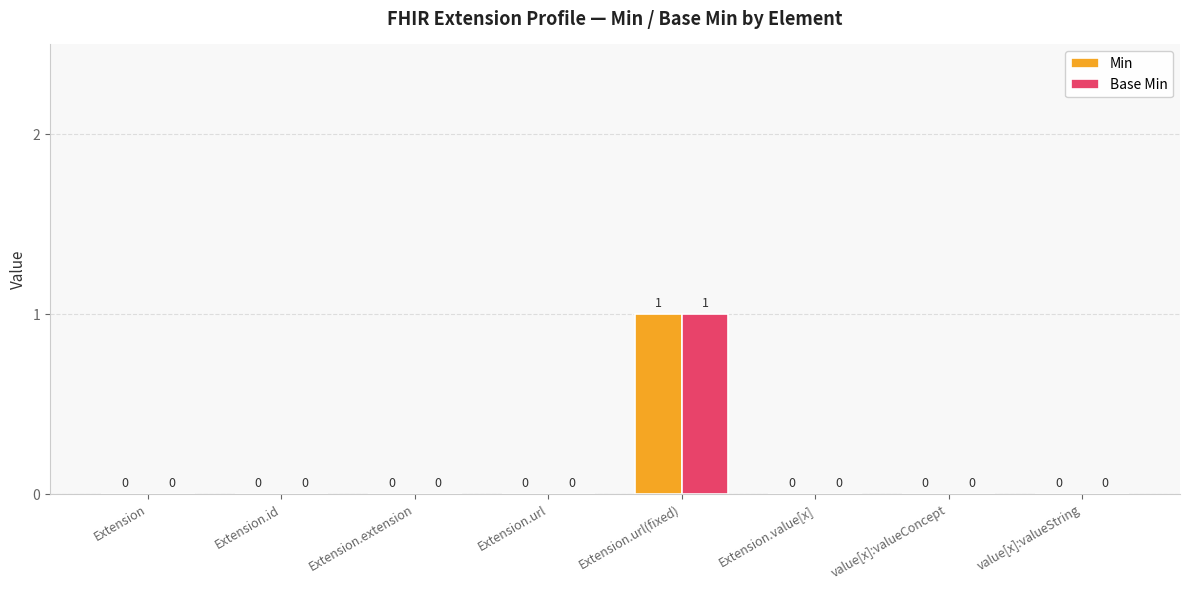

At which category is the sum across all series the highest?

Extension.url(fixed)